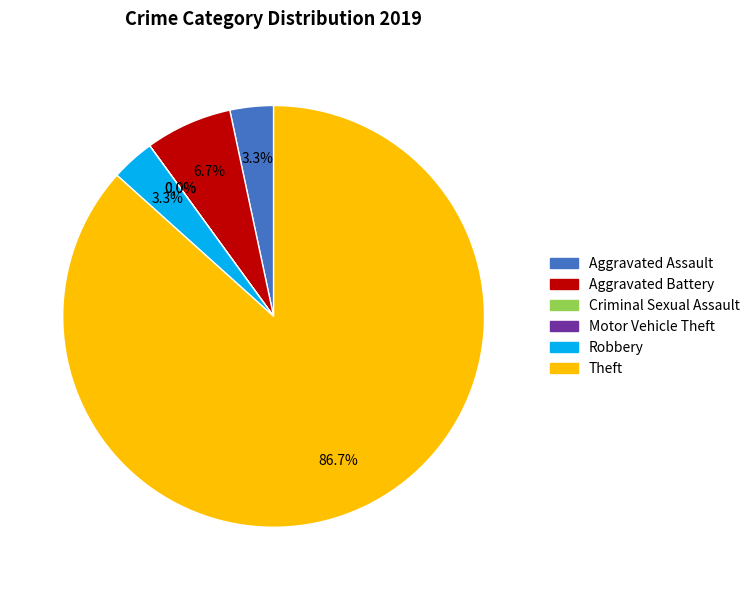

Rank the categories by value from highest to lowest.

Theft, Aggravated Battery, Aggravated Assault, Robbery, Criminal Sexual Assault, Motor Vehicle Theft